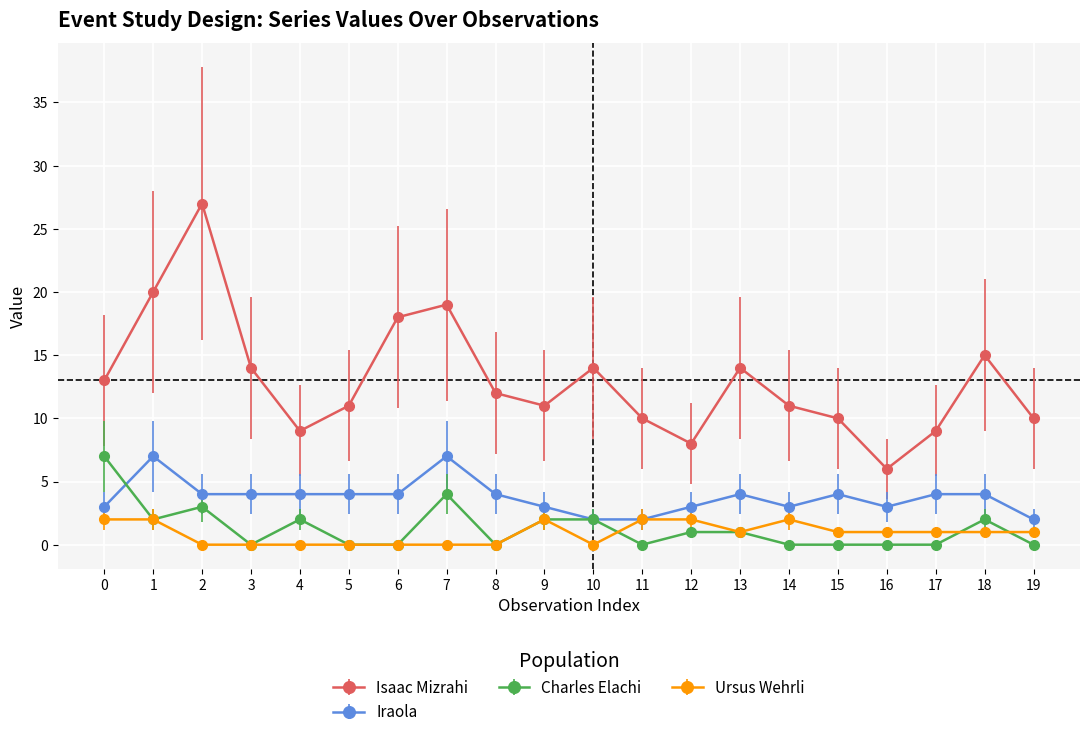

How many categories are shown in the chart?

20